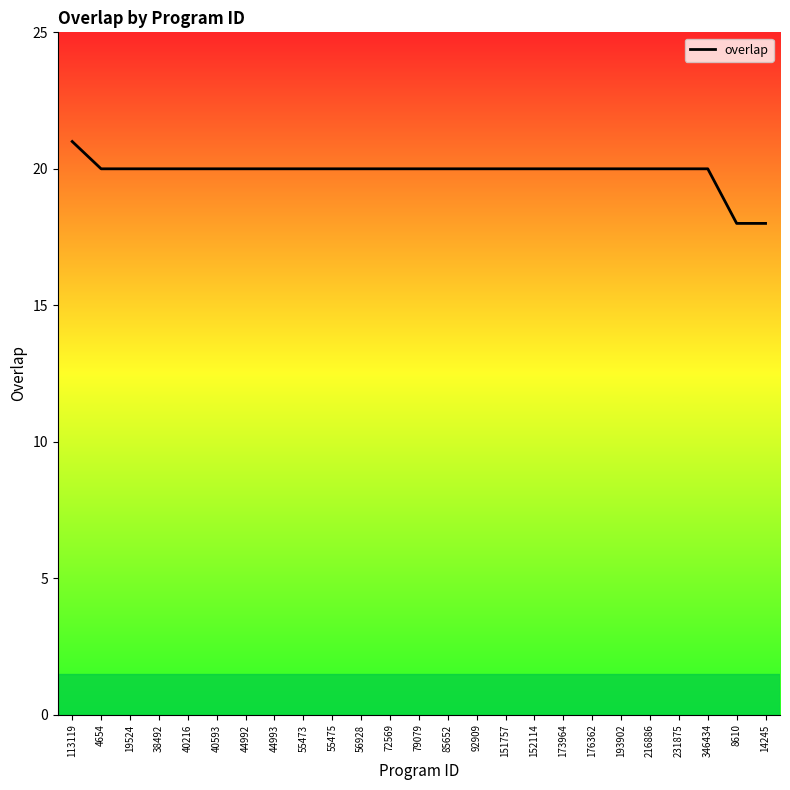

Reading left to right, extract all data points from this chart.

21	20	20	20	20	20	20	20	20	20	20	20	20	20	20	20	20	20	20	20	20	20	20	18	18